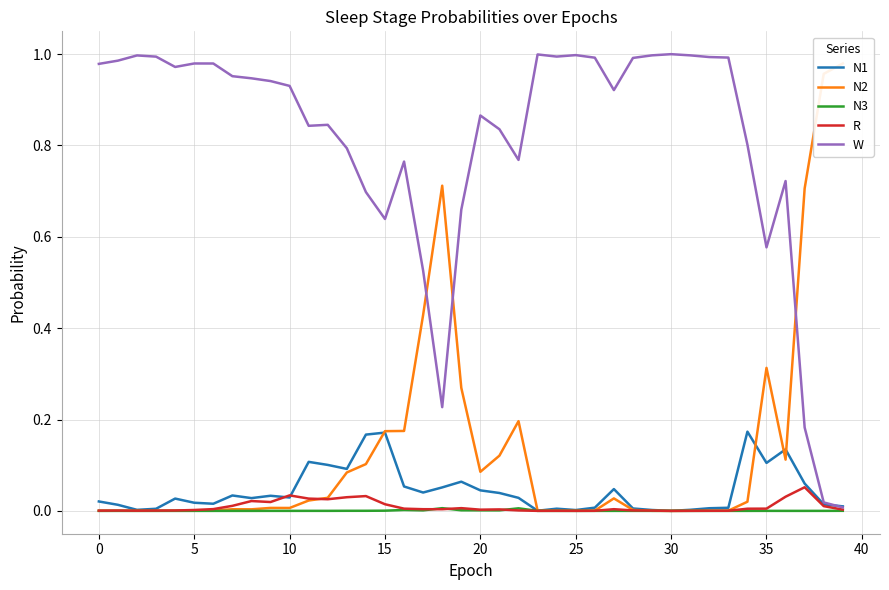

What is the sum of all W values?

32.3